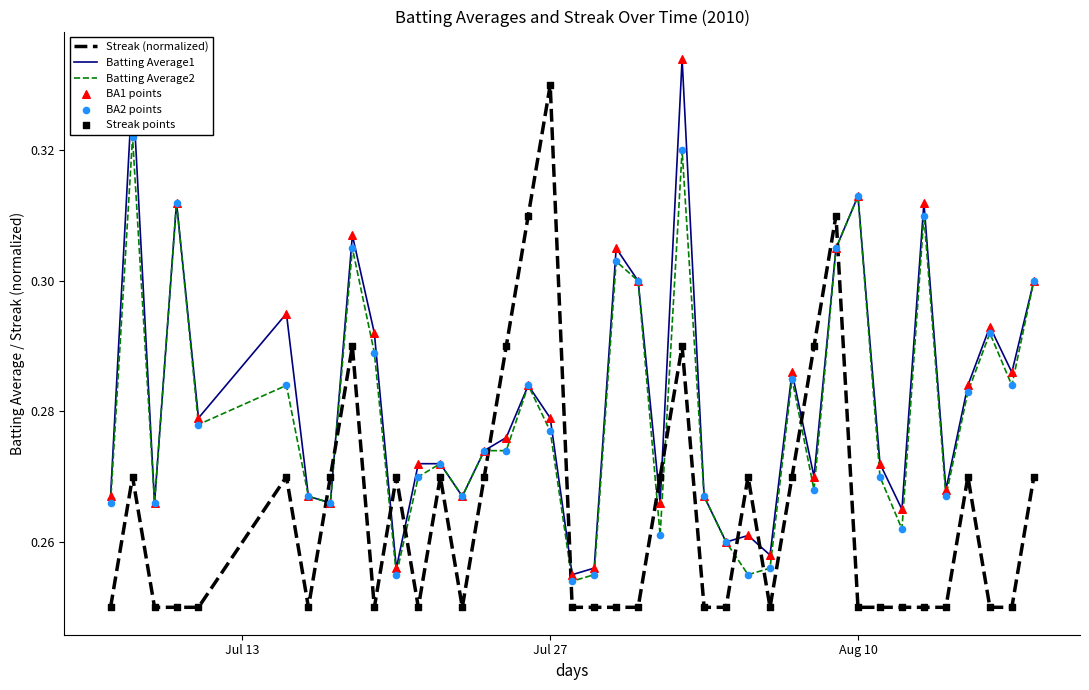

True or false: Streak (normalized) and Batting Average1 intersect in this chart.

True